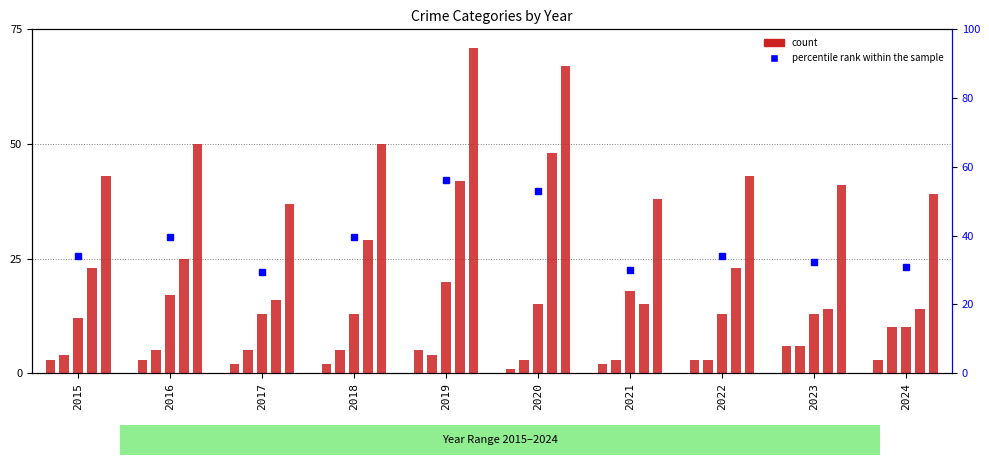

Is it true that Theft equals 16.0 at 2017?

True